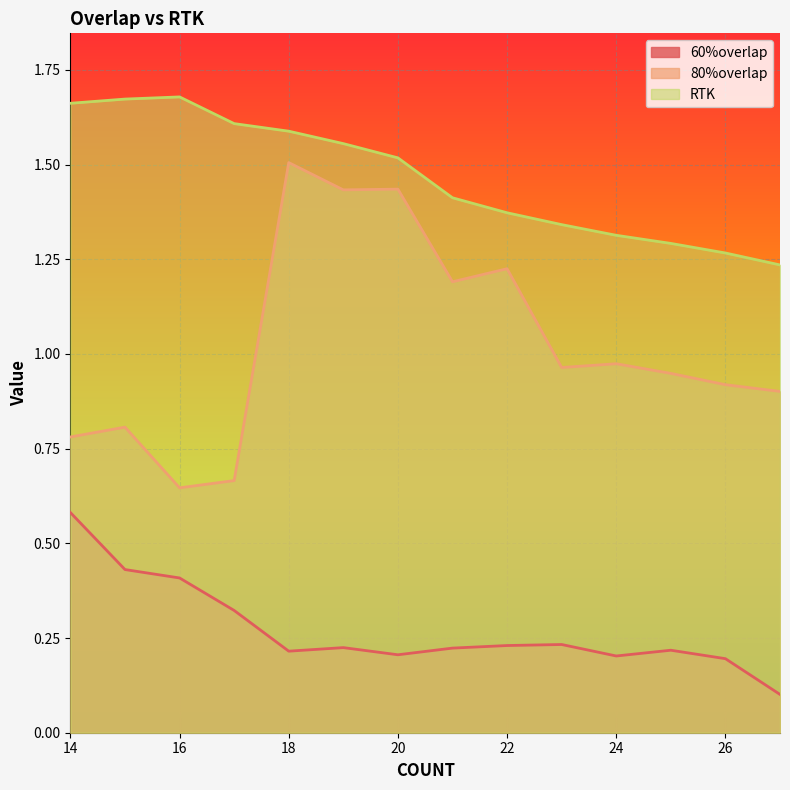

What is the difference between the second highest and minimum values in the RTK series?

0.4